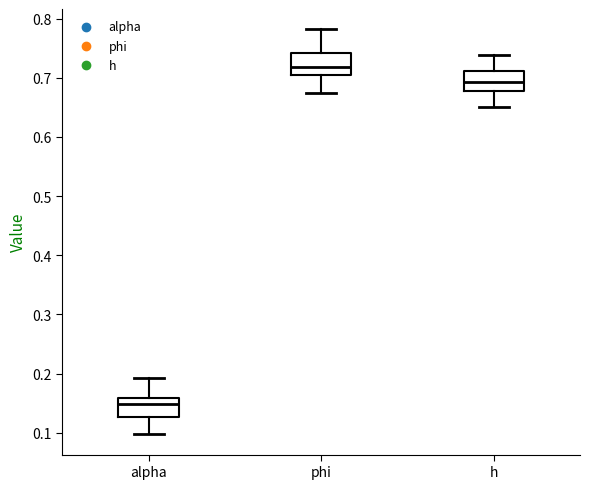

Reading left to right, transcribe this box plot: for each box, give where its median line is, the range the box spans, and where its two whiskers end, as read against the y-axis. The values are not printed on the chart, so give them approximately, as read against the axis.

alpha: median 0.15, box 0.13 to 0.16, whiskers 0.10 to 0.19
phi: median 0.72, box 0.71 to 0.74, whiskers 0.67 to 0.78
h: median 0.69, box 0.68 to 0.71, whiskers 0.65 to 0.74